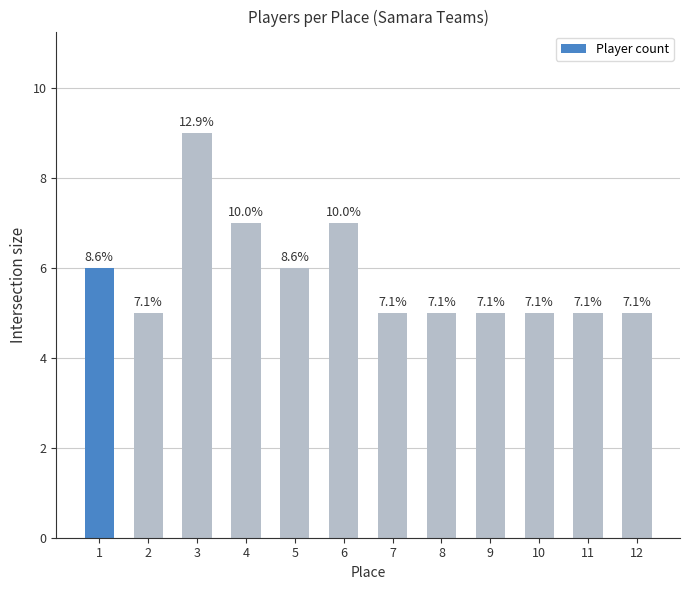

Reading left to right, list all the values displayed in this chart.

6	5	9	7	6	7	5	5	5	5	5	5